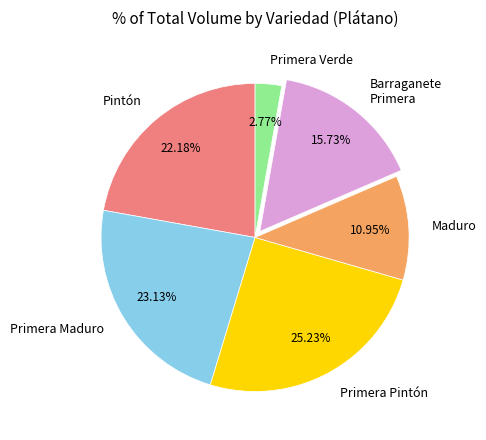

What is the smallest slice in the pie chart?

Primera Verde